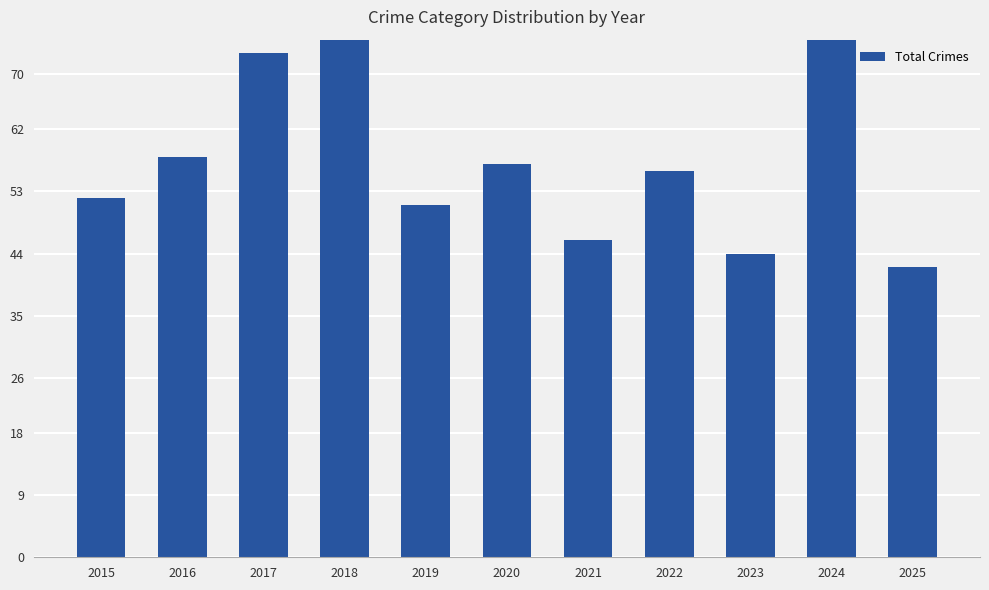

Read the value at 2020, to the nearest 5.

55